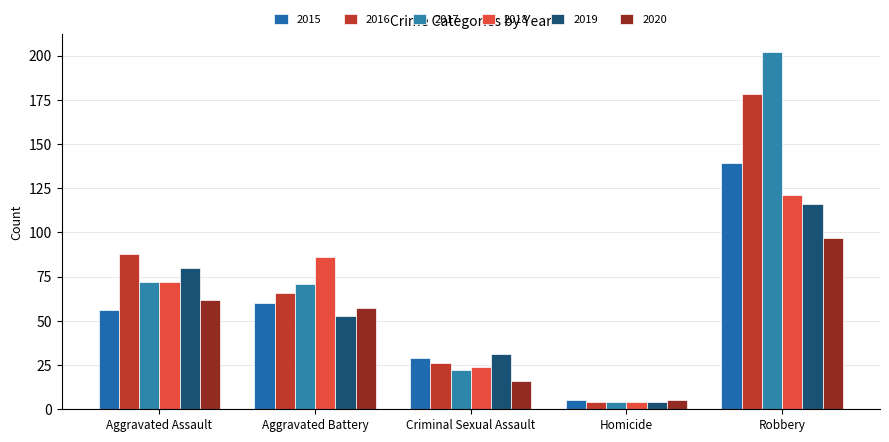

What is the total value across all series at Aggravated Battery?

393